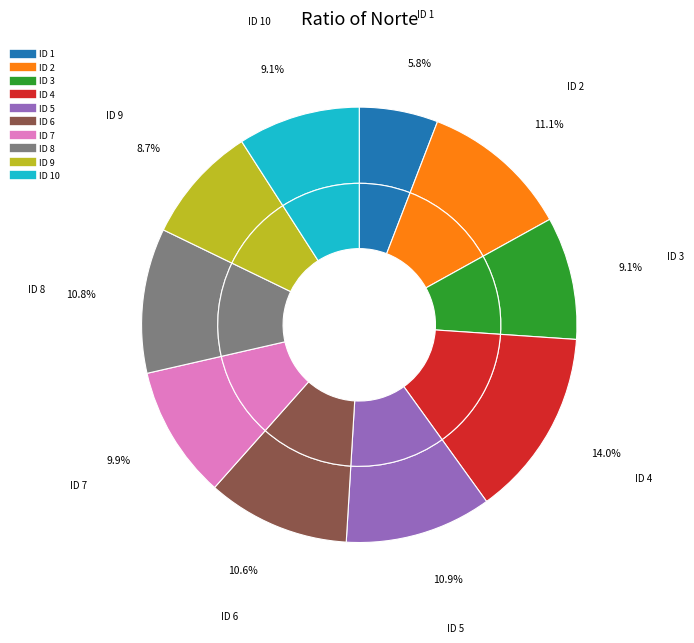

Rank the categories by value from highest to lowest.

4, 2, 5, 8, 6, 7, 3, 10, 9, 1